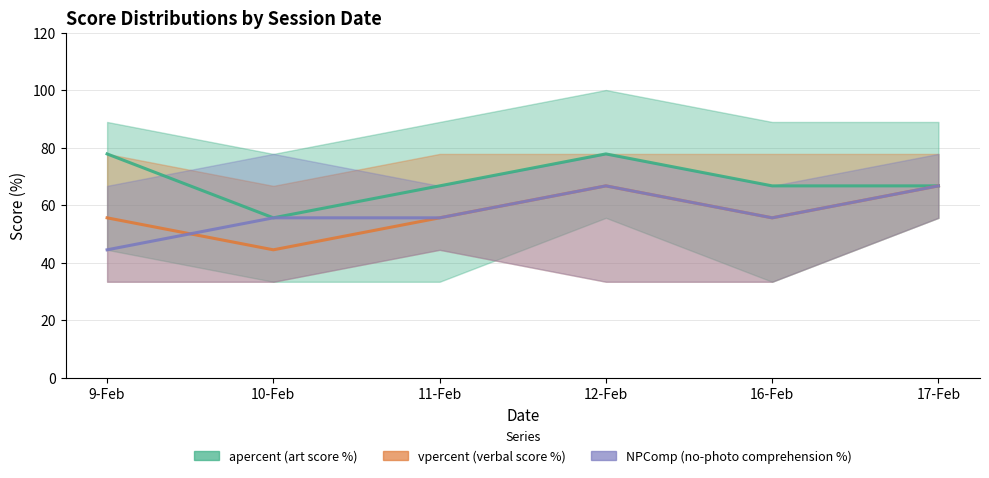

Which series changed the most between 10-Feb and 11-Feb?

vpercent